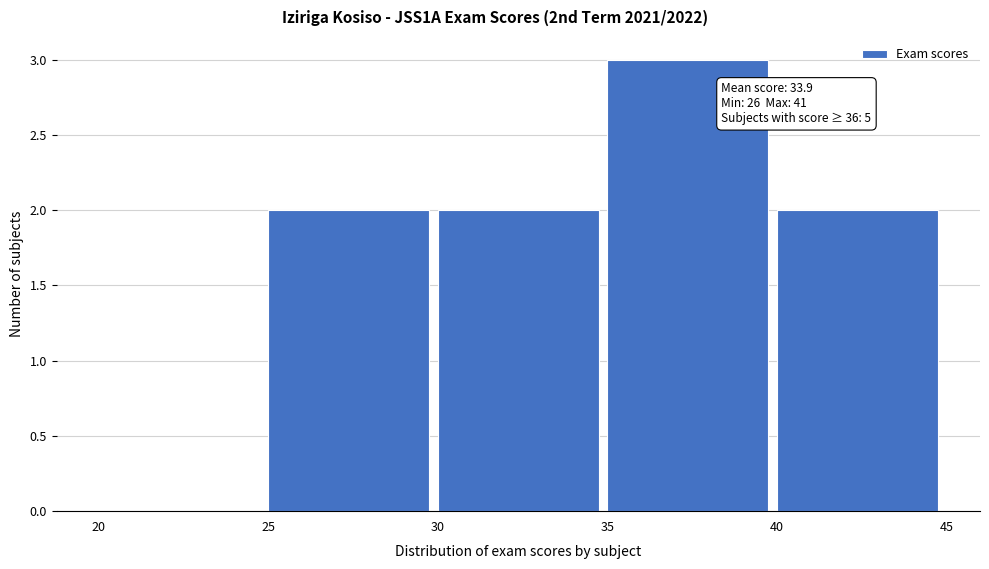

Which range on the x-axis has the tallest bar?

35 to 40